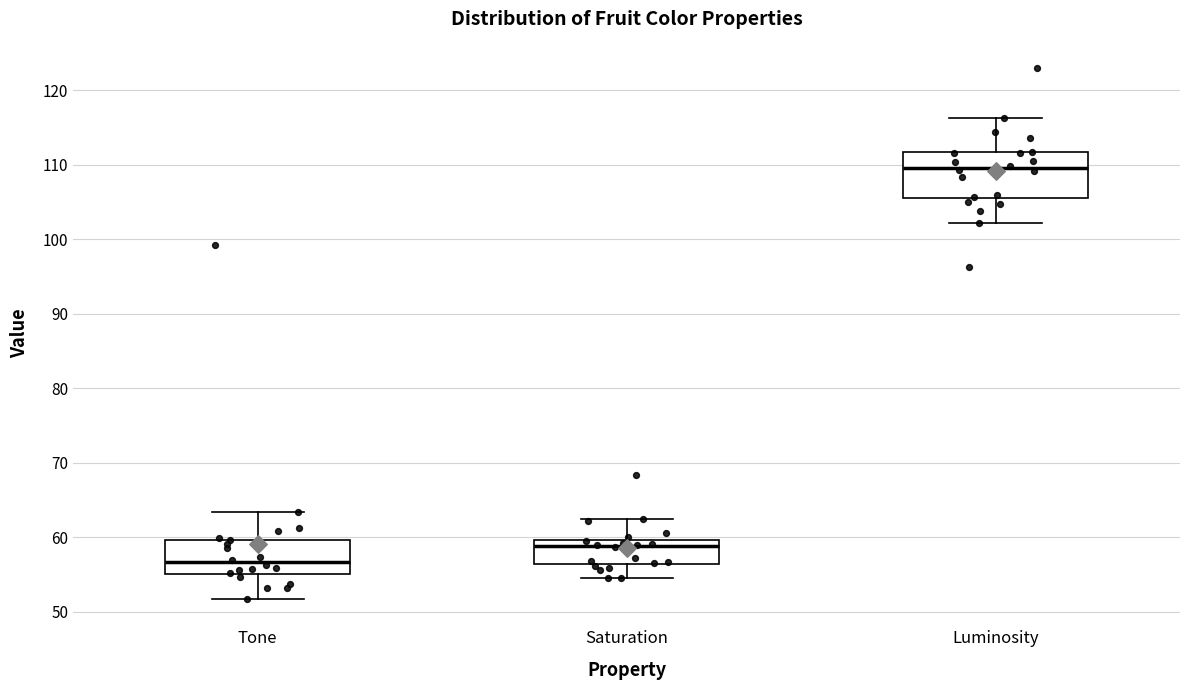

Comparing the boxes themselves (not the whiskers), which one is the tallest?

Luminosity